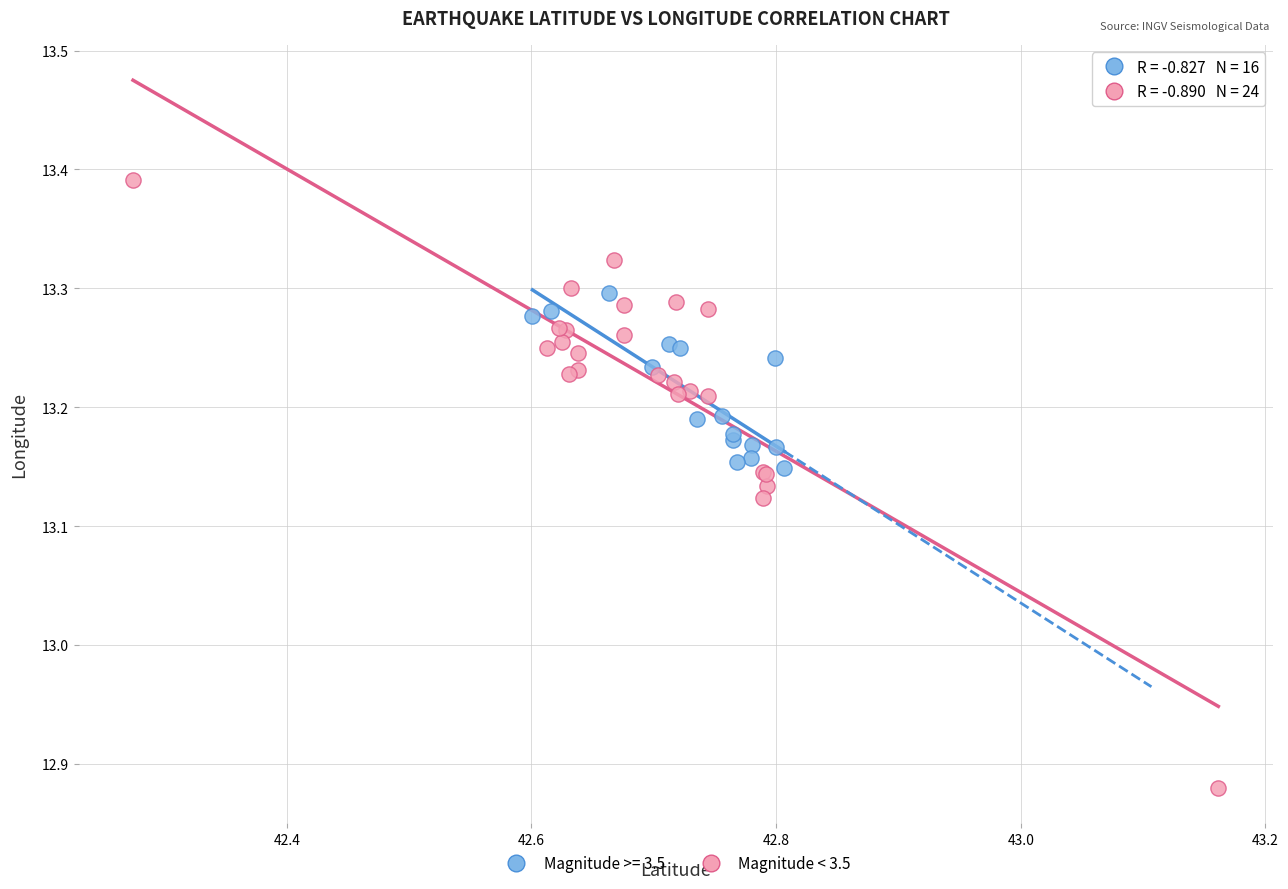

Which series contains the highest Y value?

Magnitude < 3.5